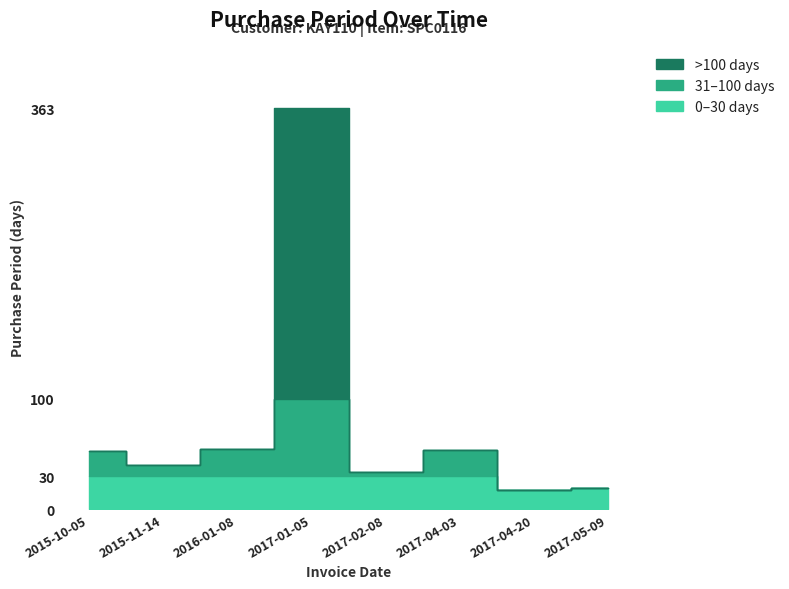

What is the ratio of the value at 2017-04-03 to the value at 2017-04-20?

3.2